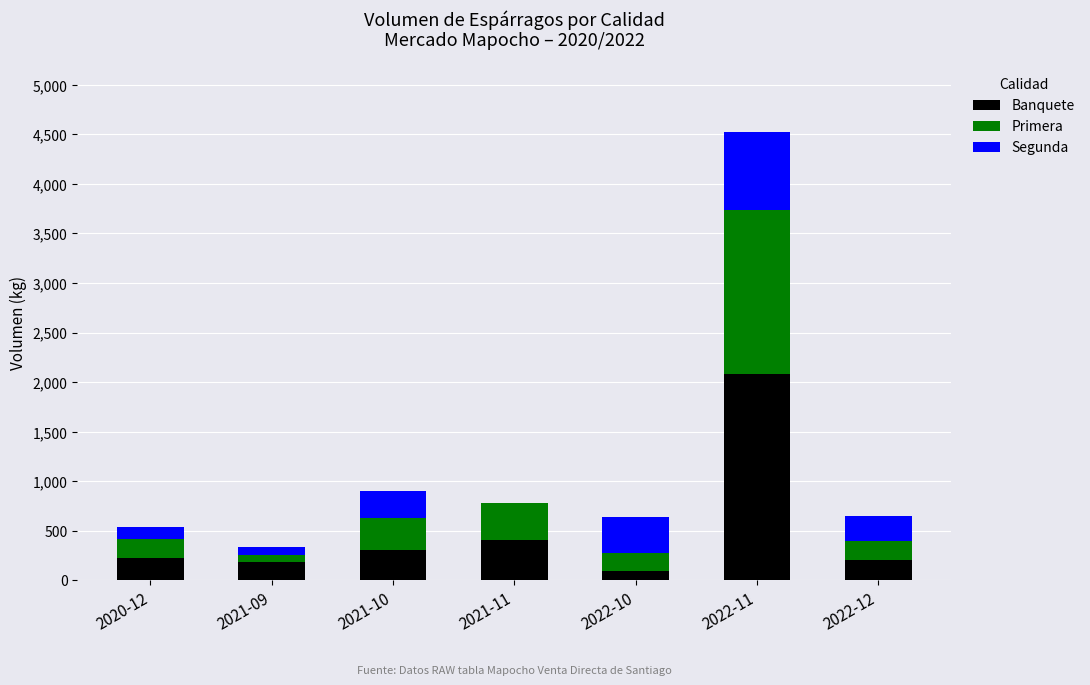

At which category is the sum across all series the highest?

2022-11